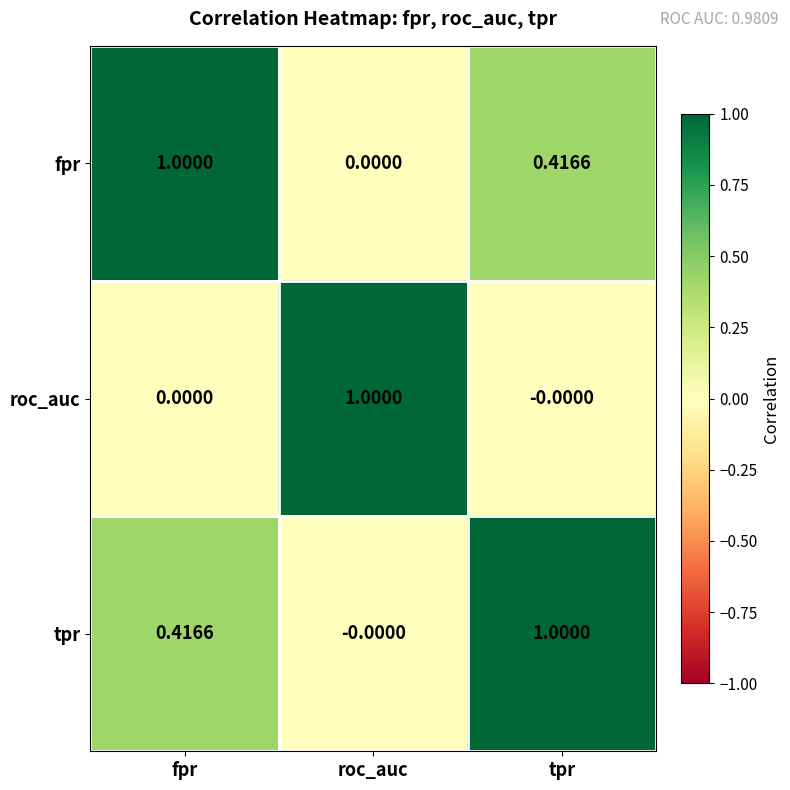

Which category has the lowest value in the fpr series?

roc_auc